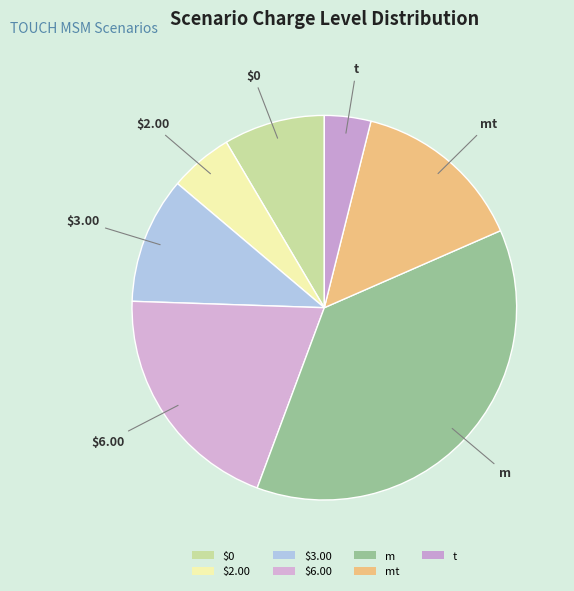

Is the sum of $2.00 and $6.00 greater than half?

No